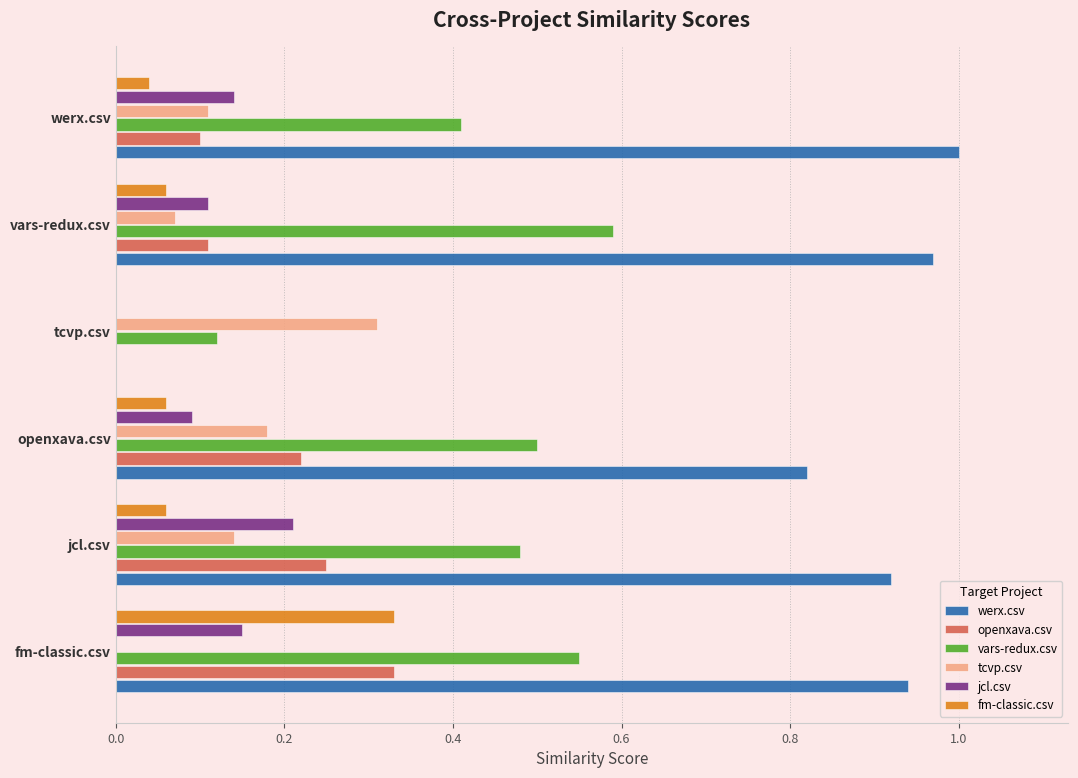

At which label does jcl.csv reach its peak?

jcl.csv